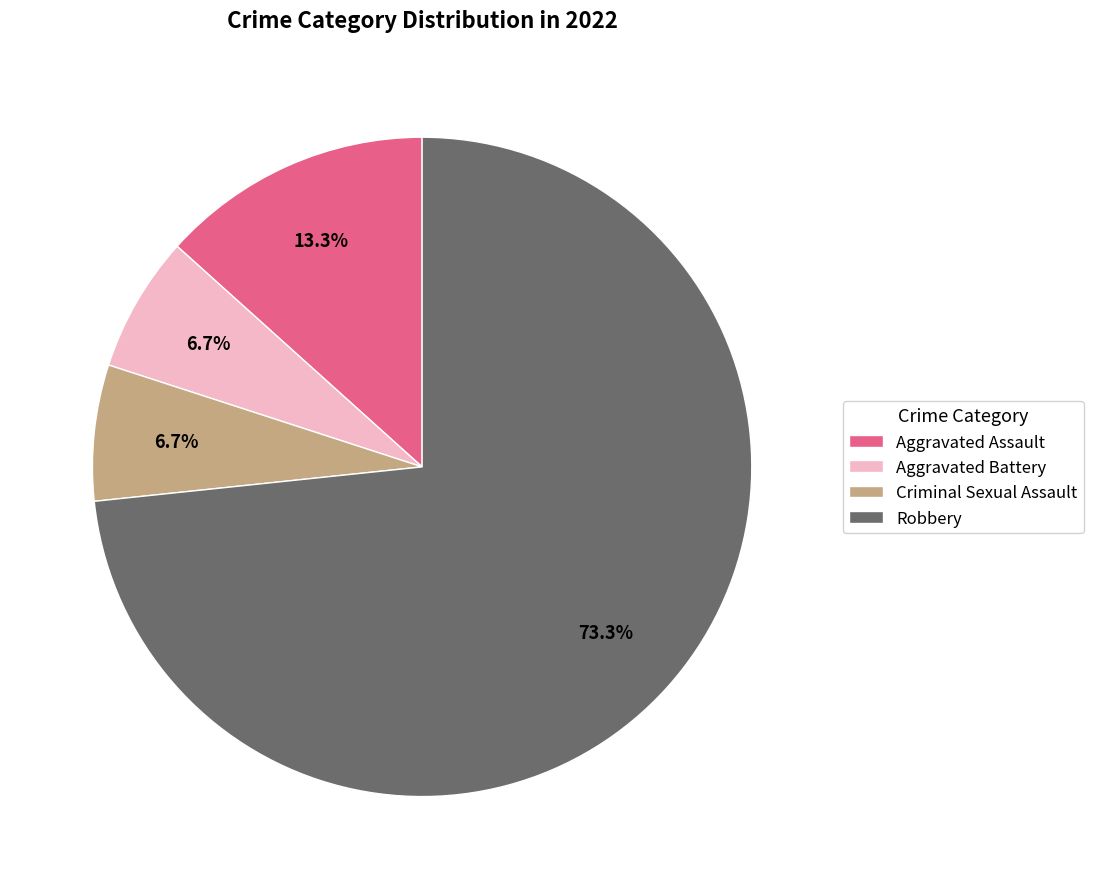

What is the largest slice in the pie chart?

Robbery